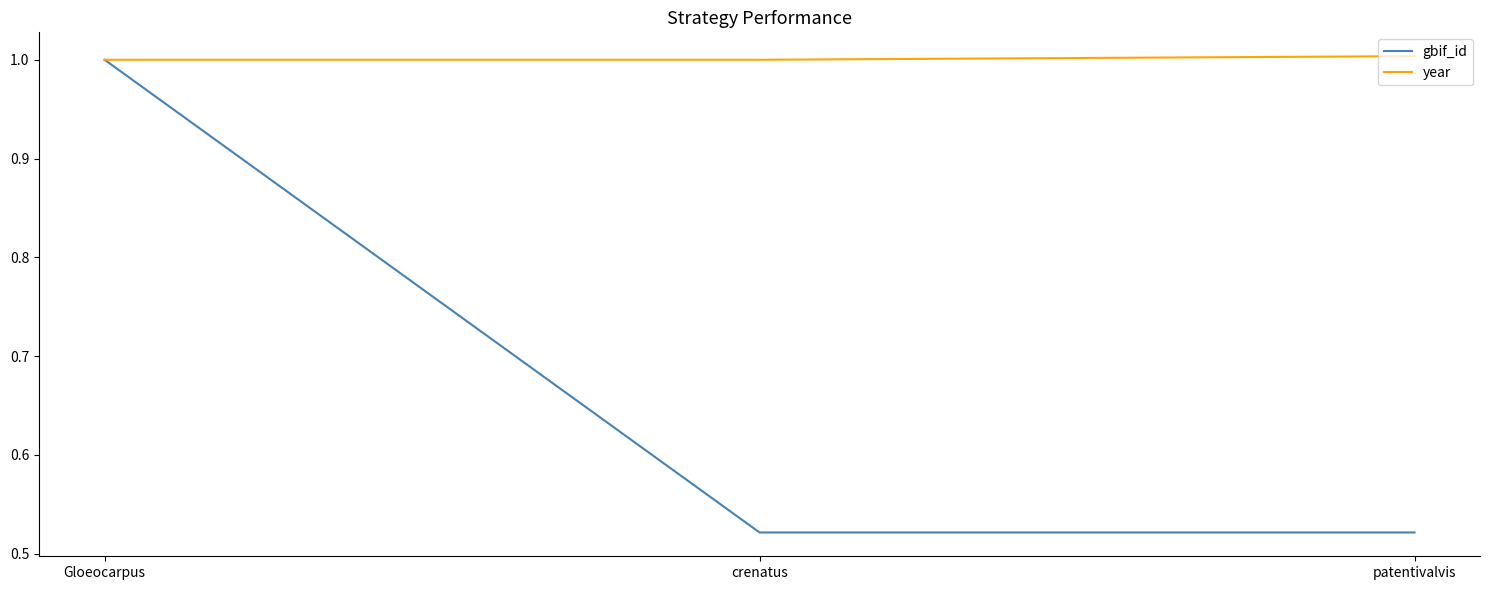

Does the chart display data point markers on the line(s)?

No